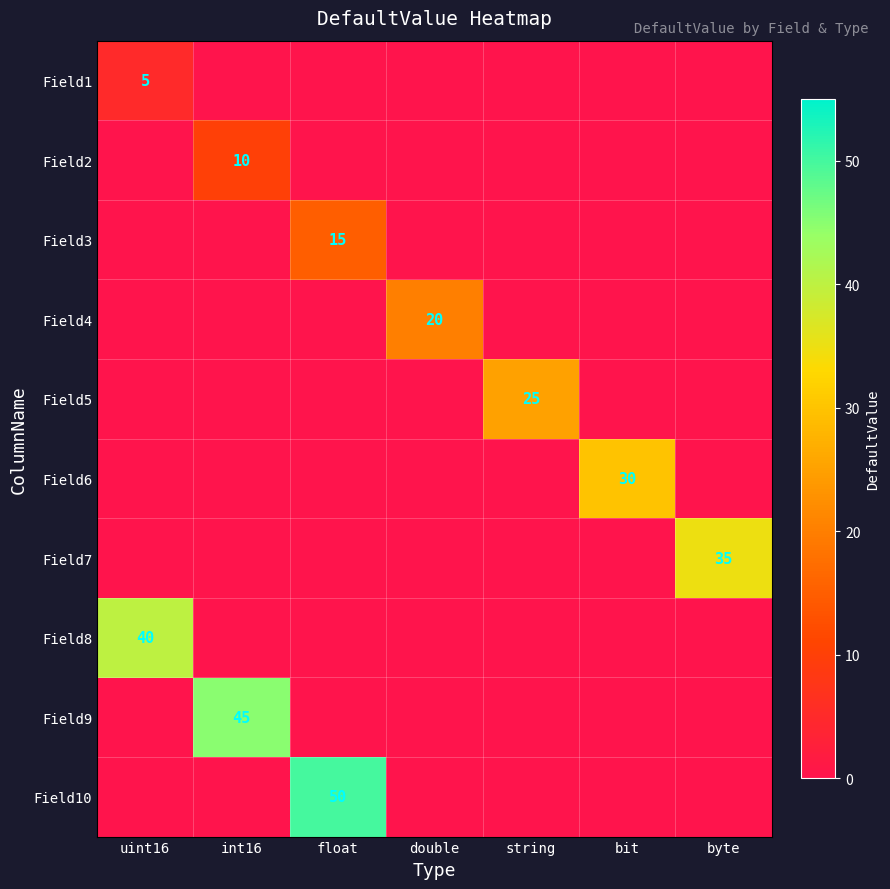

Count the number of categories in the chart.

7